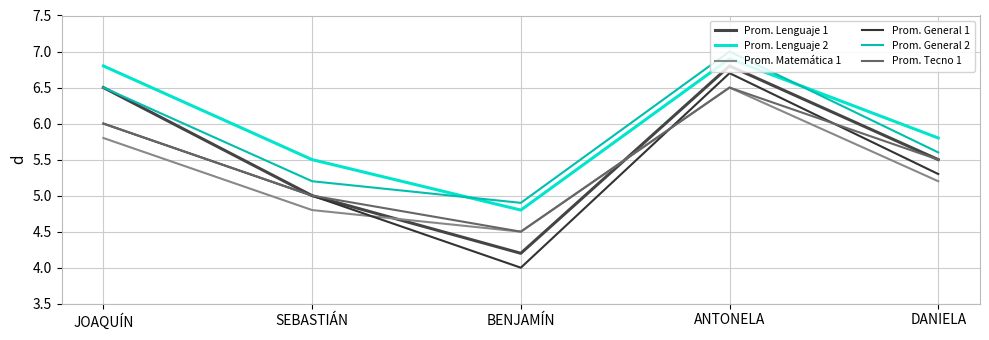

Does the chart have visible grid lines?

Yes